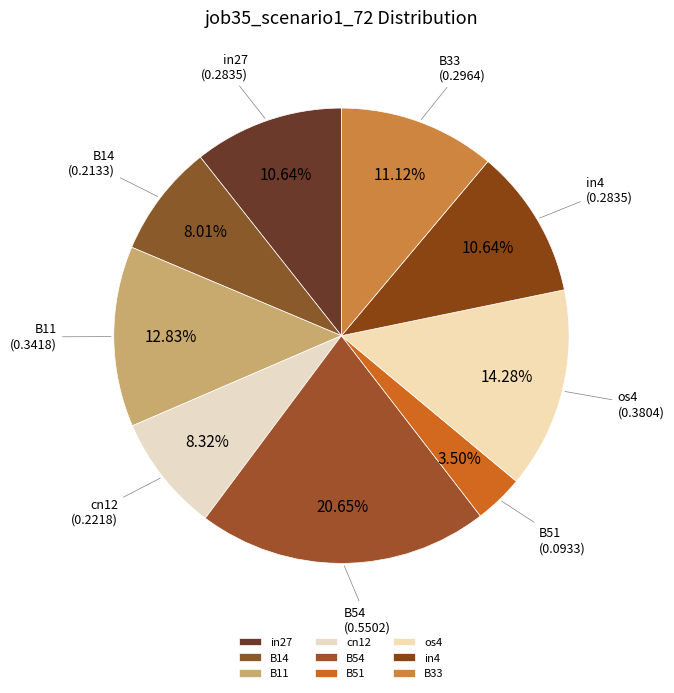

Which category has the biggest portion of the pie?

B54